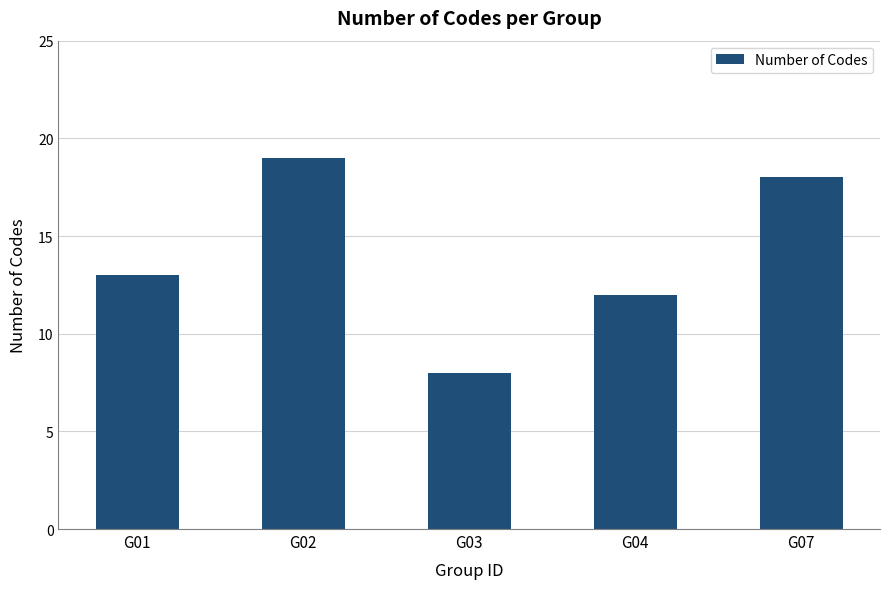

List the labels in order of value, largest first.

G02, G07, G01, G04, G03